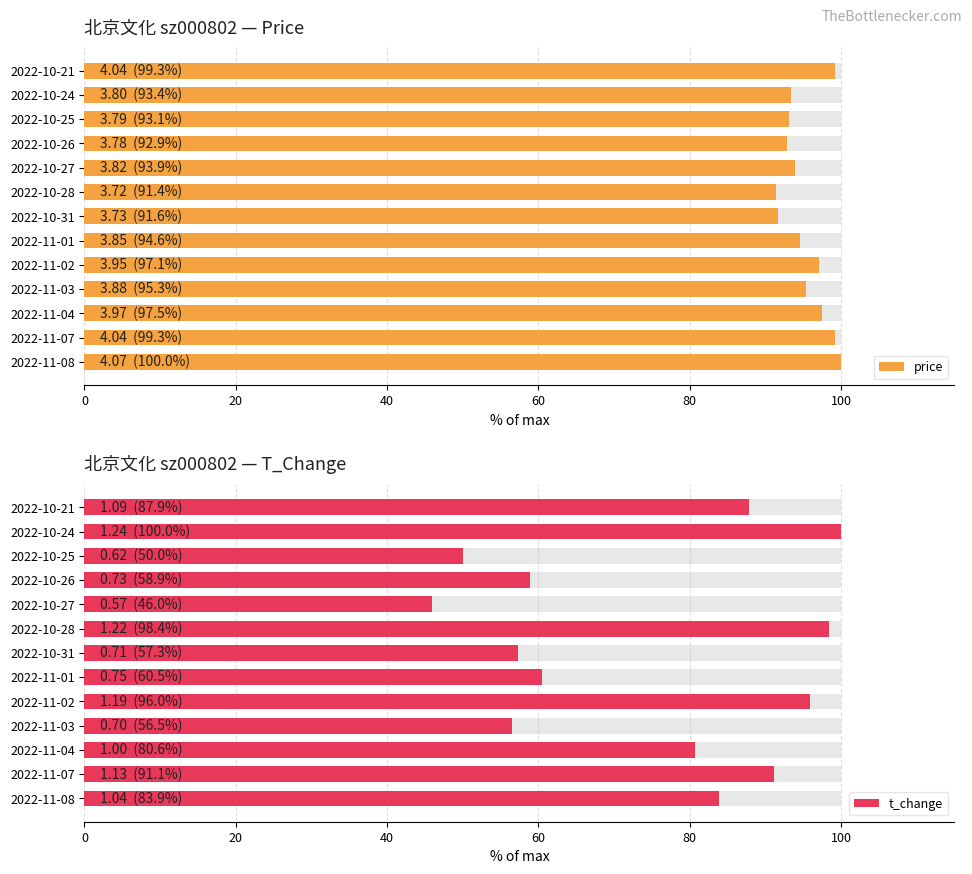

Is the value of t_change at 2022-10-21 greater than the value of price at 2022-11-07?

No